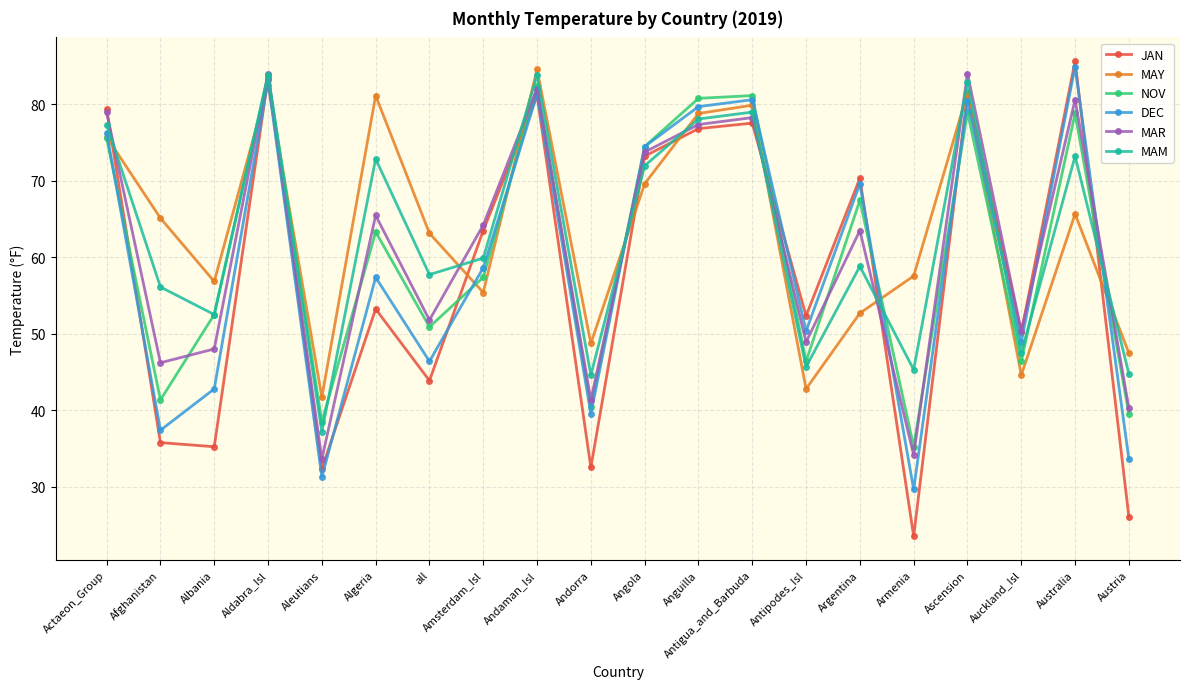

Is it true that DEC equals 45.8 at Aleutians?

False